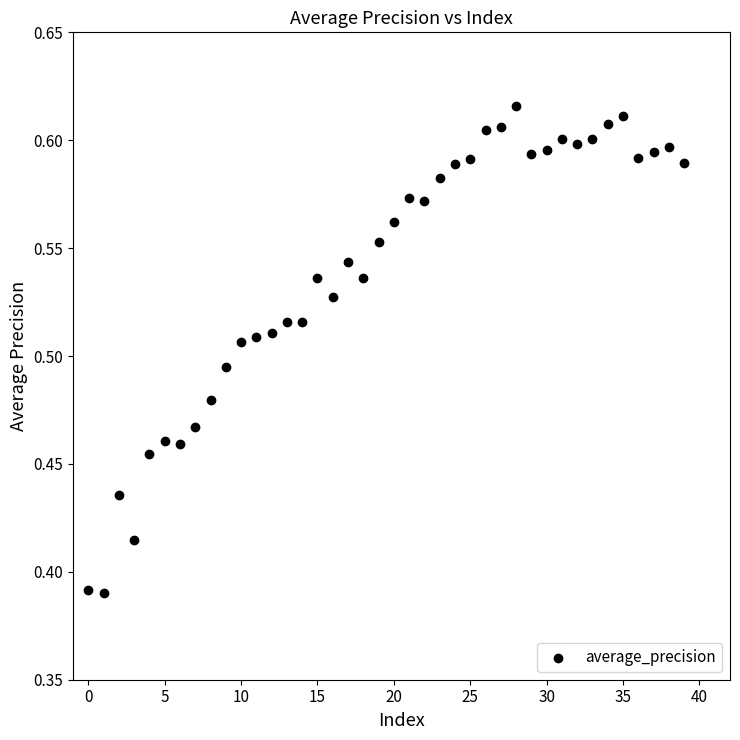

How many data points are displayed?

40